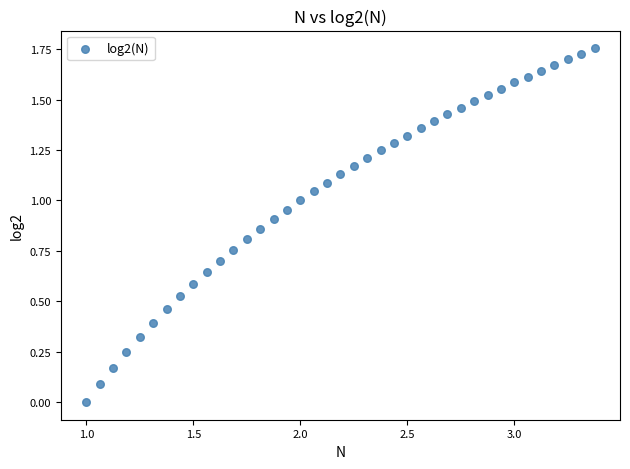

What is the range of X values (max minus min)?

2.4